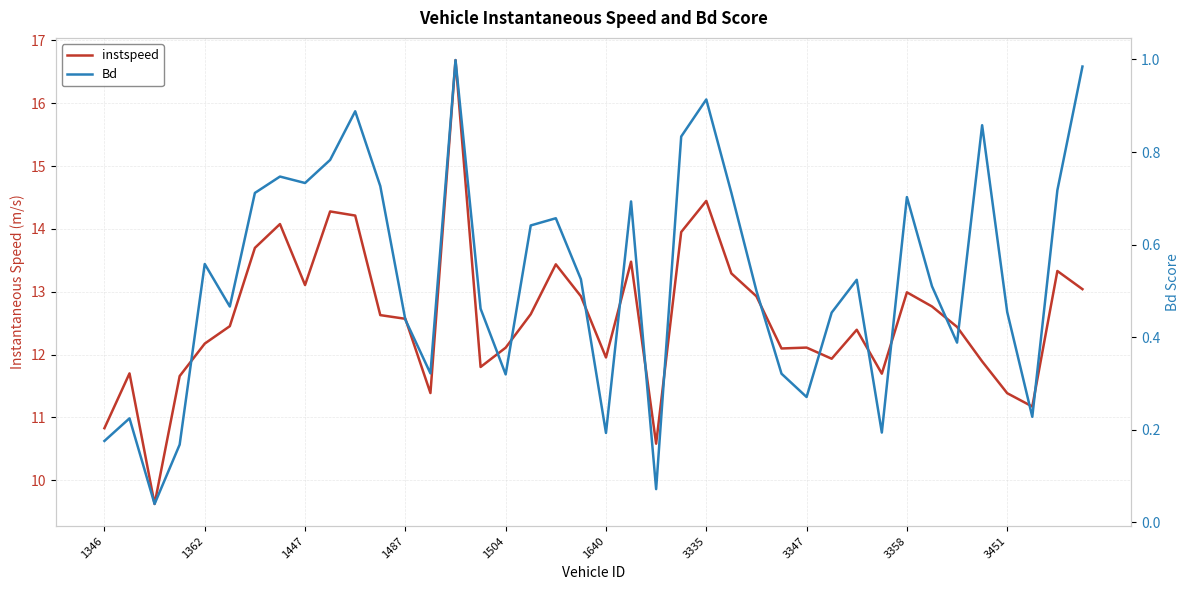

In instspeed, how many points are higher than both neighbors (excluding endpoints)?

11